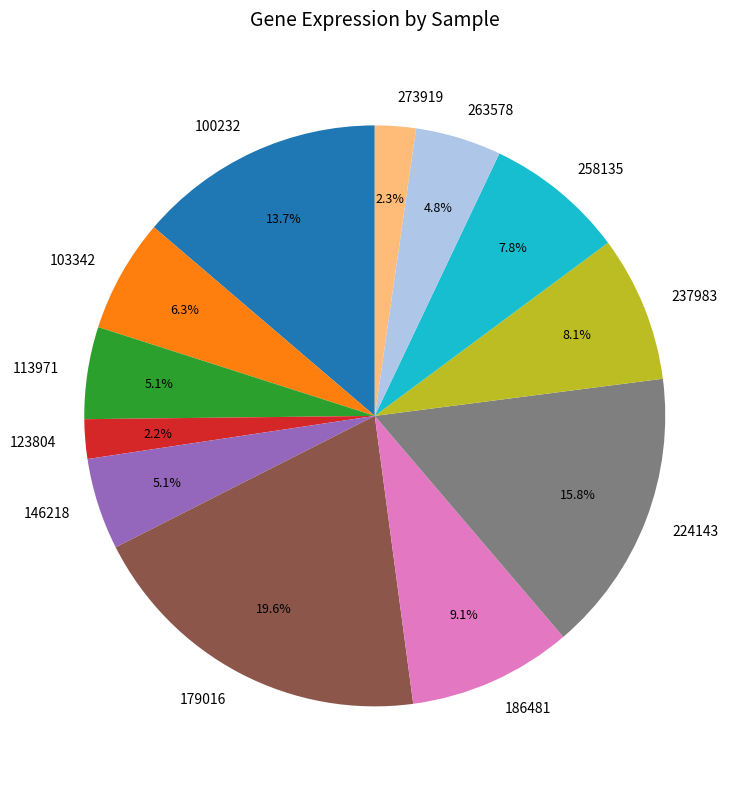

Which category has the biggest portion of the pie?

179016